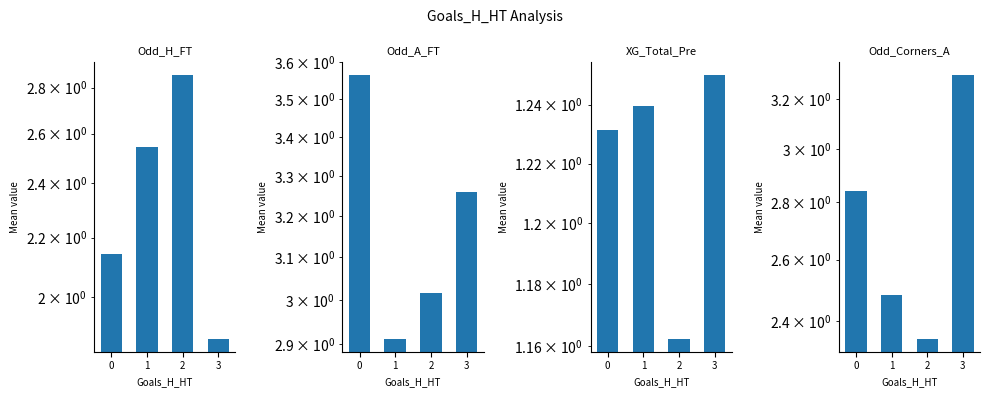

How many distinct data groups are displayed?

4